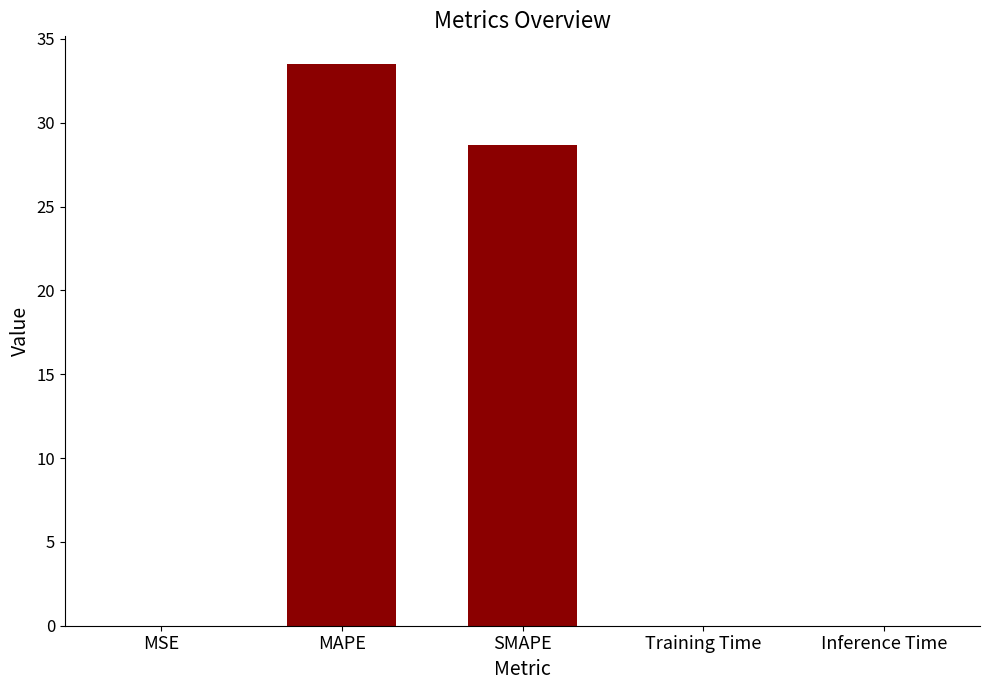

The value at SMAPE is 39.9. True or false?

False